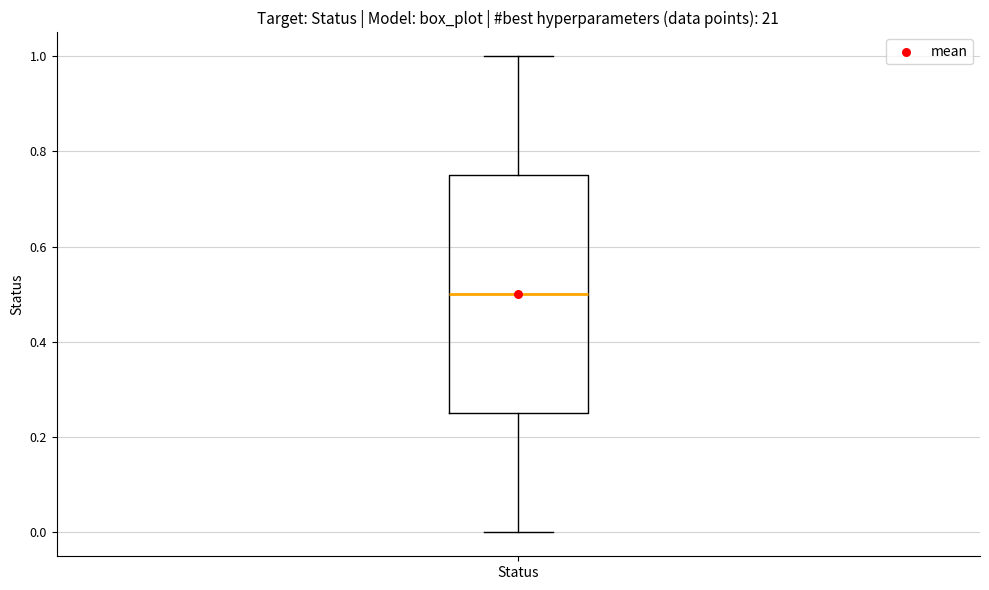

Read this box plot against the y-axis: the position of the median line, the range covered by the box, and the ends of both whiskers. The values are not printed on the chart, so give them approximately, as read against the axis.

median 0.50, box 0.26 to 0.76, whiskers 0.00 to 1.00